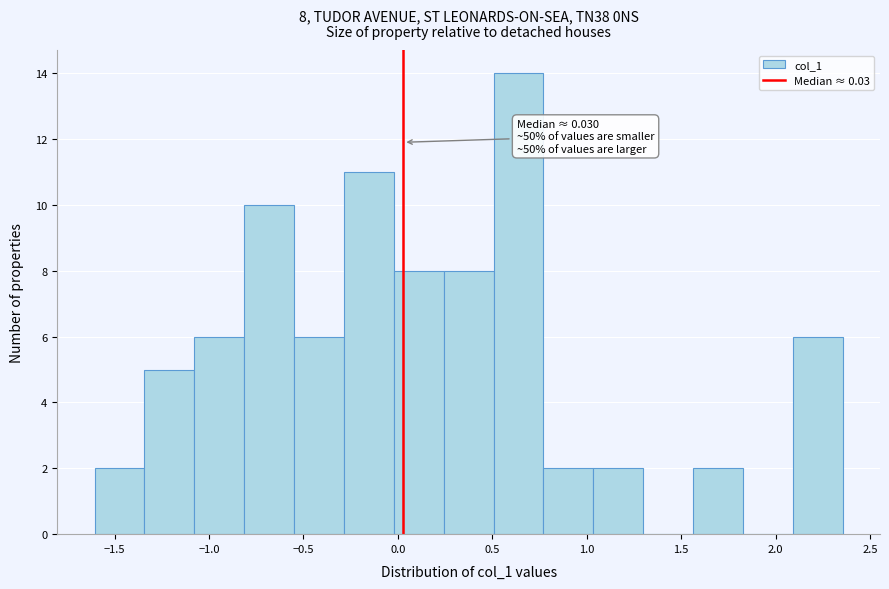

Over which range of the x-axis is the bar tallest?

0.50 to 0.75